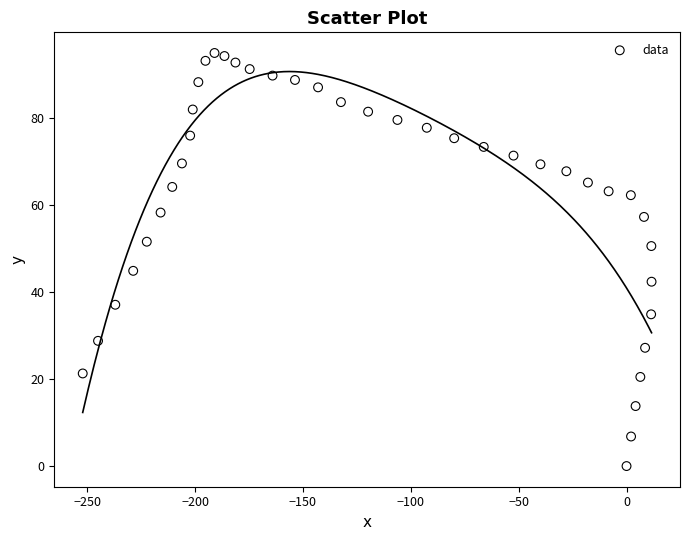

What Y value in the scatter plot is closest to 47?

44.9